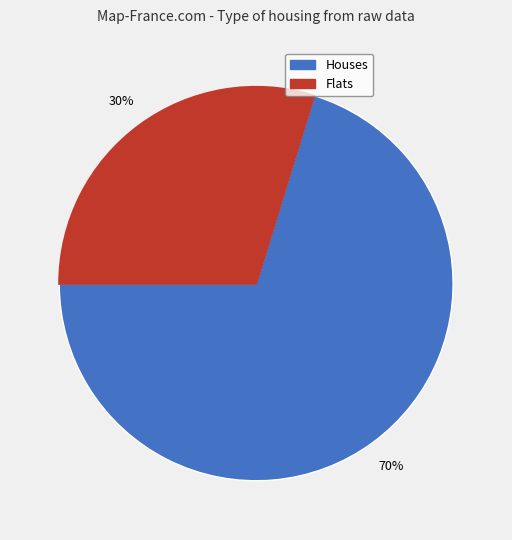

Does any single category account for the majority?

Yes